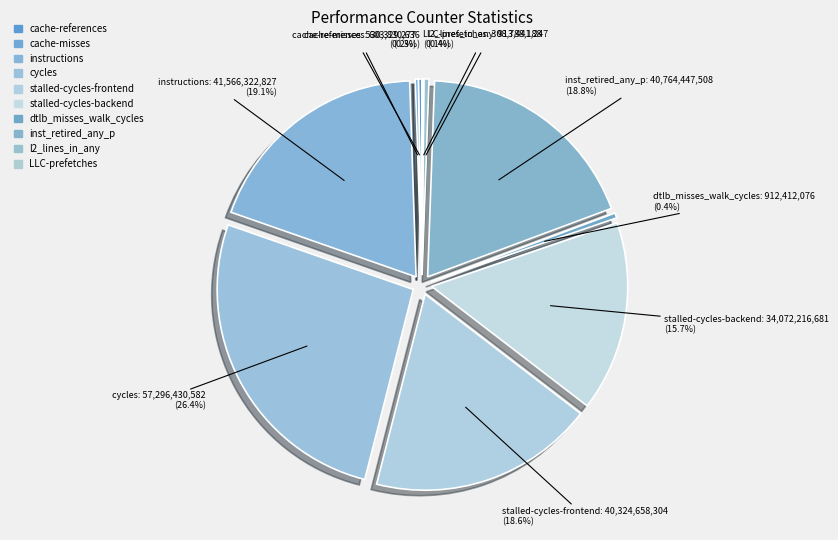

How many segments does this pie chart have?

10